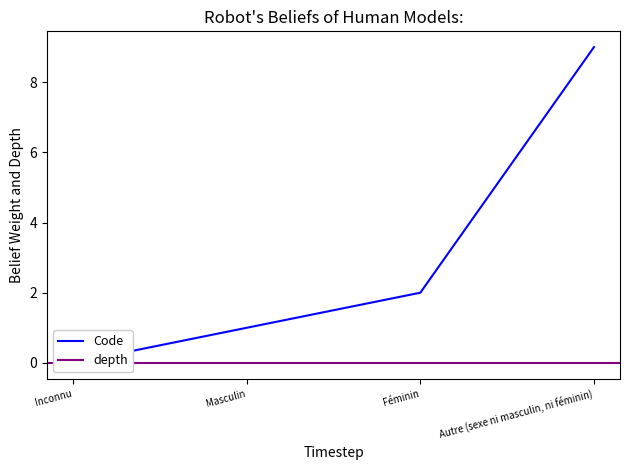

What is the change in value from Féminin to Autre (sexe ni masculin, ni féminin)?

+7